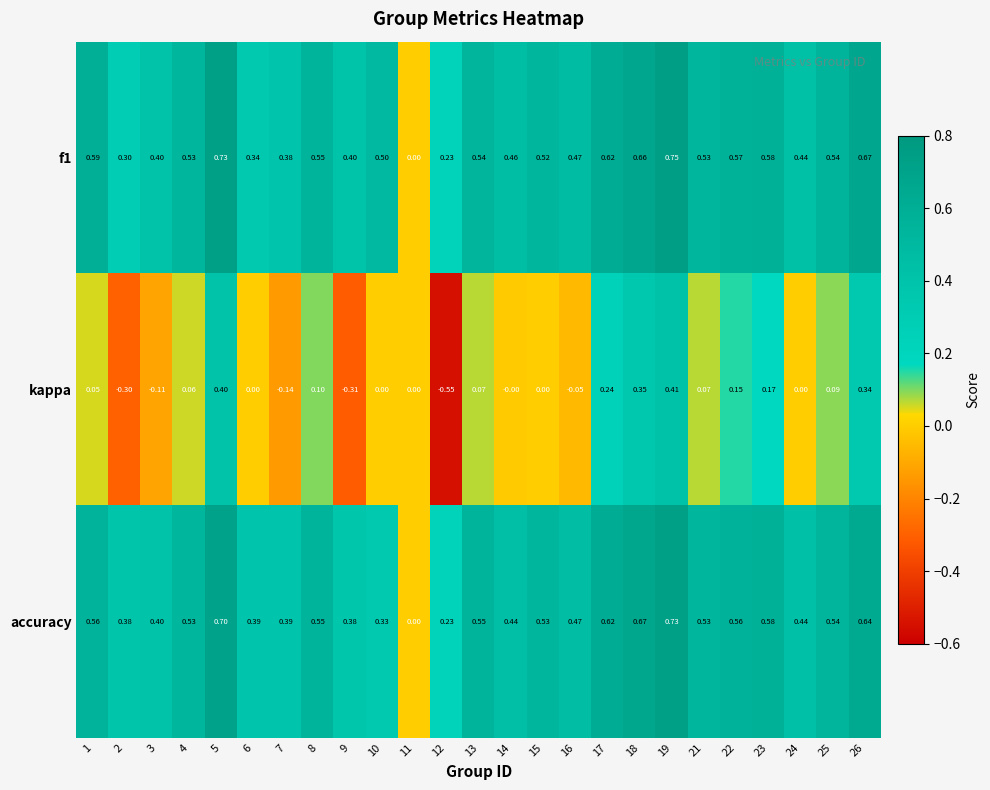

Is the value of accuracy at 15 greater than the value of kappa at 3?

Yes